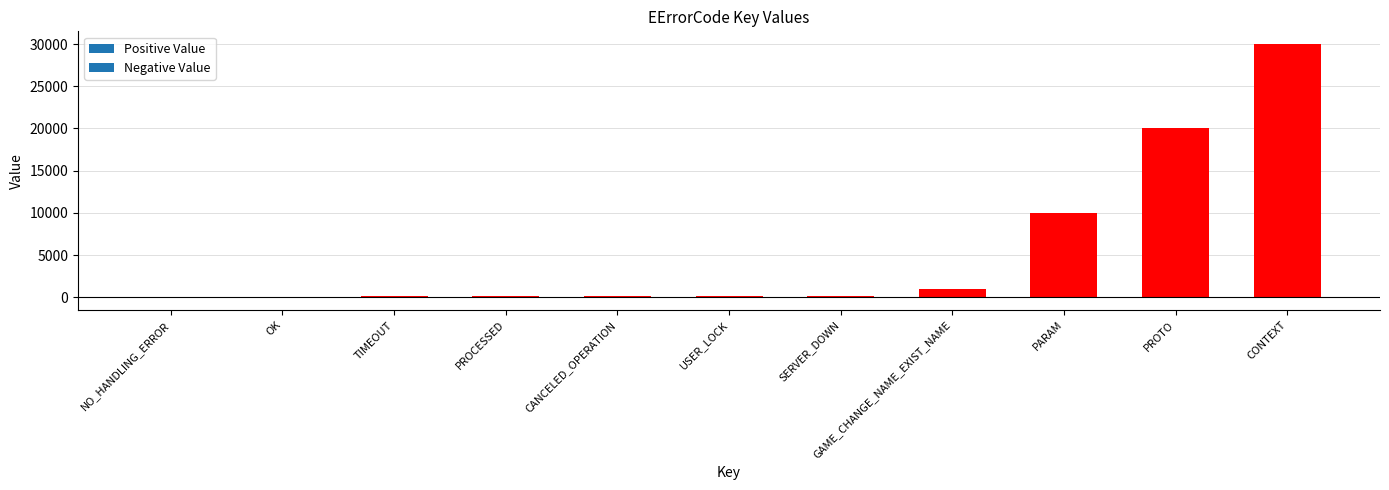

The value at CONTEXT is 30000. True or false?

True